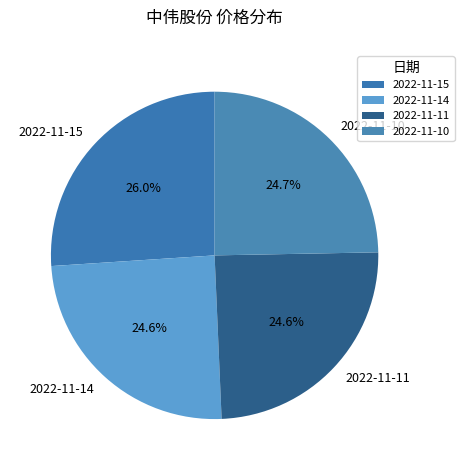

Between 2022-11-15 and 2022-11-10, which is larger?

2022-11-15